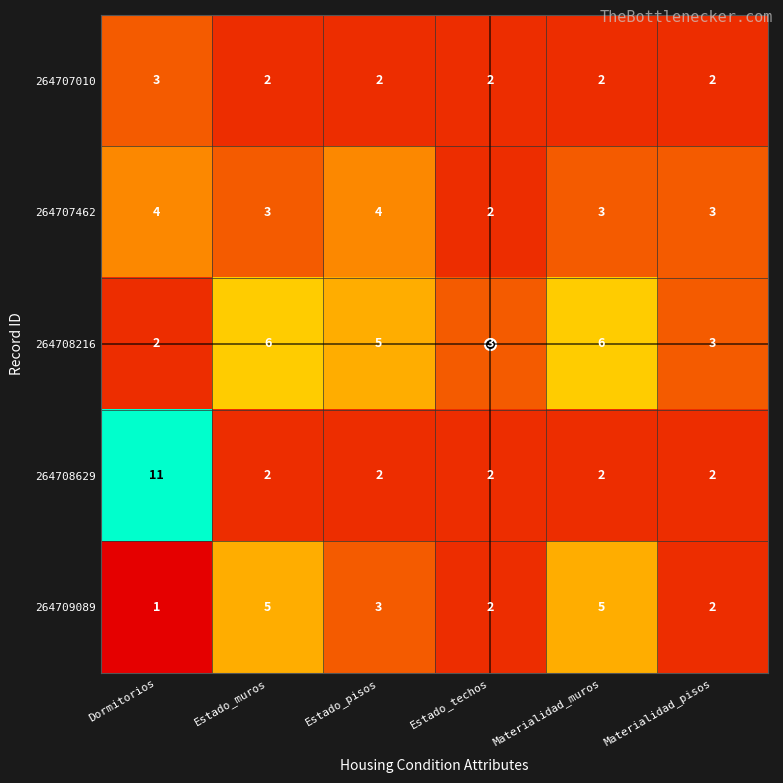

At how many categories does at least one series exceed 4?

4